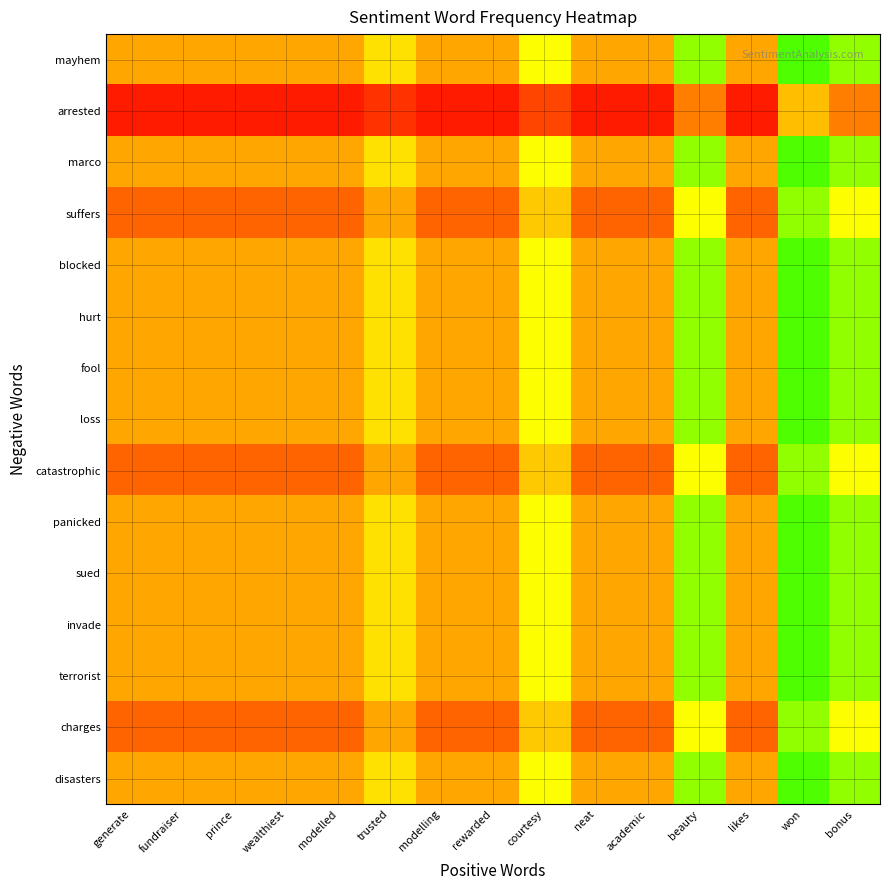

What is the difference between the highest and lowest values at academic?

0.4